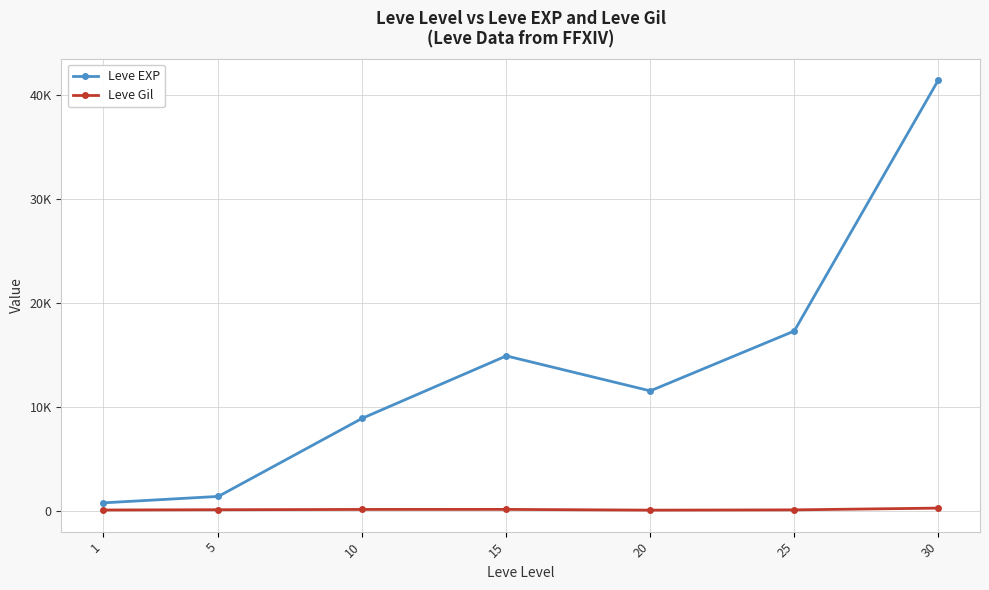

Does the chart have visible grid lines?

Yes